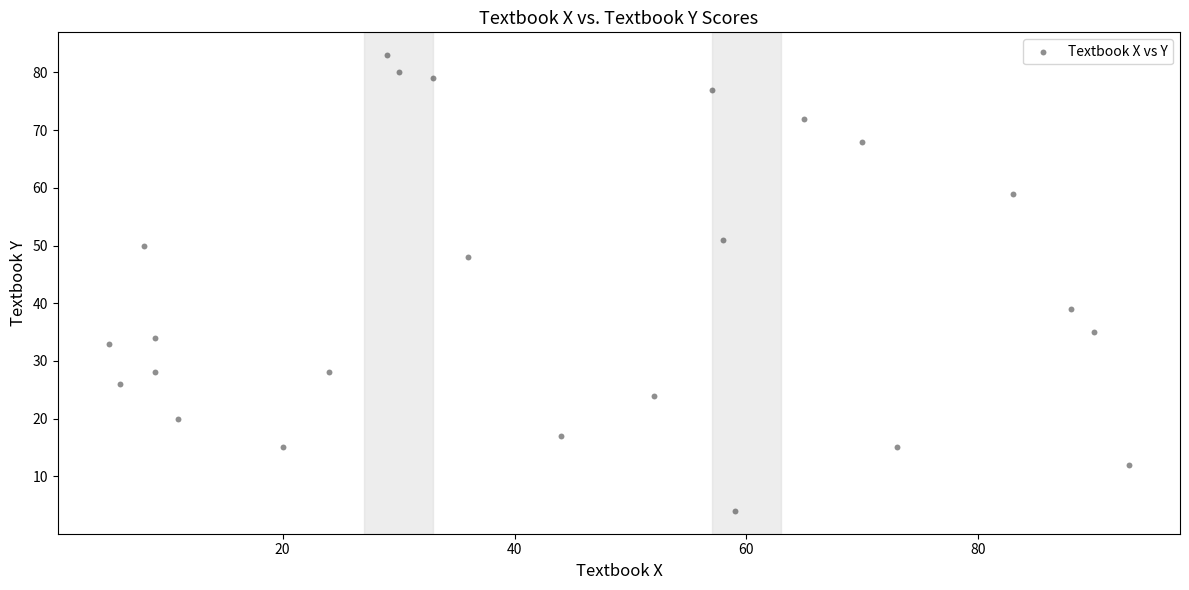

What Y value in the scatter plot is closest to 43?

39